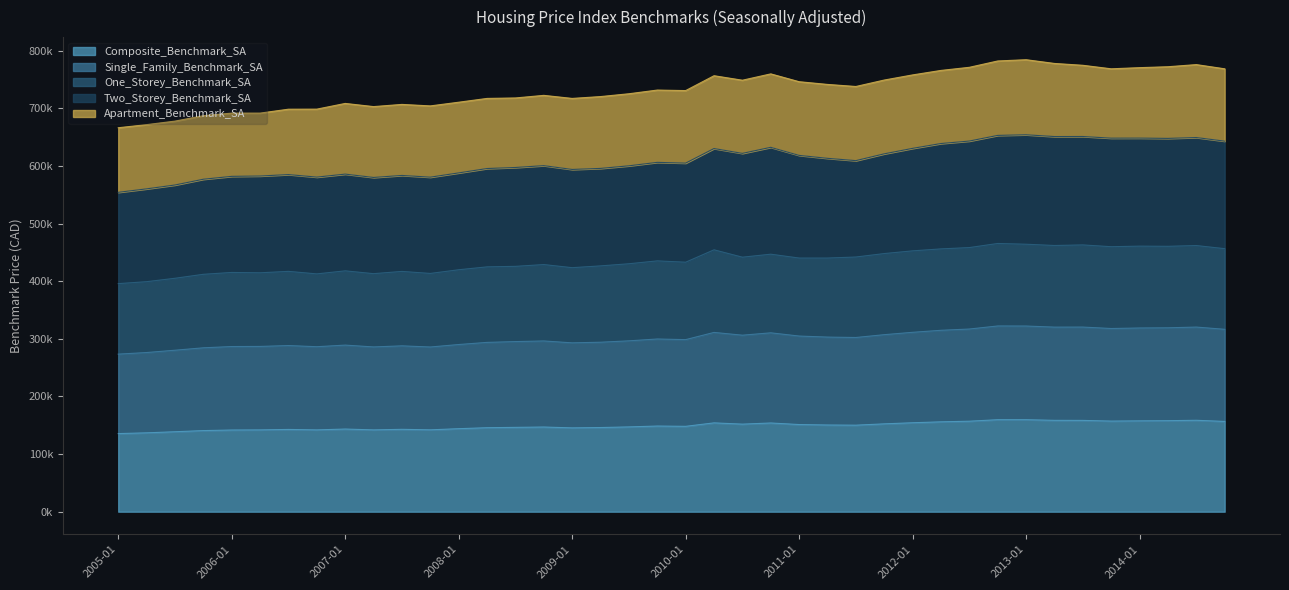

How many interior local valleys does the Single_Family_Benchmark_SA series have?

9